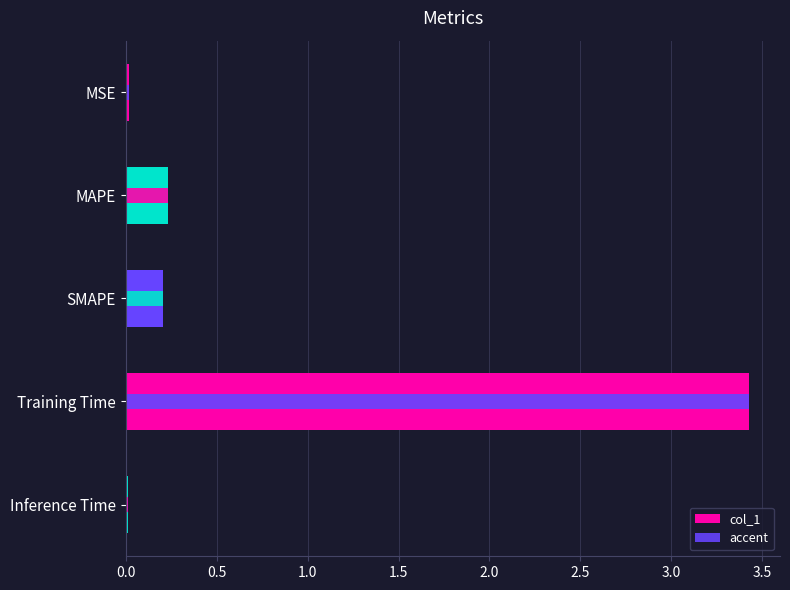

Reading left to right, what are all the values shown in this chart?

0.0	0.2	0.2	3.4	0.0